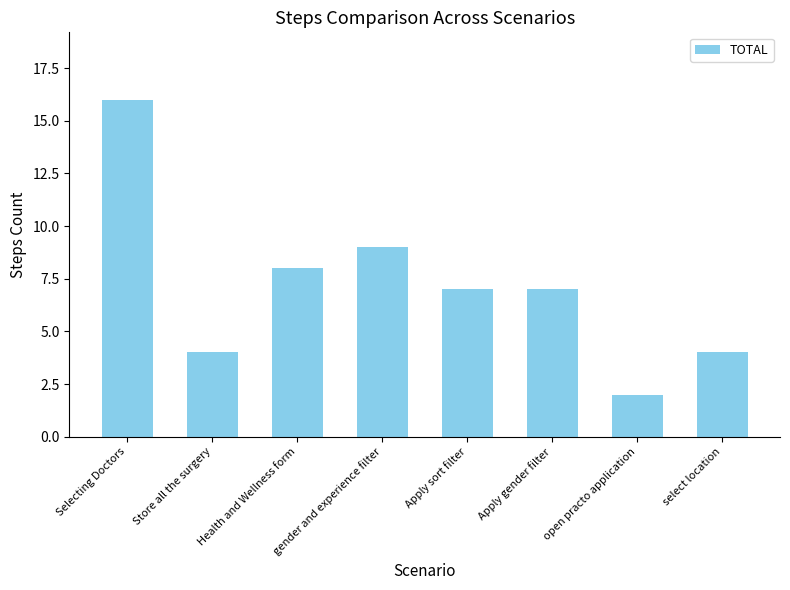

What is the approximate value at Health and Wellness form, to the nearest 10?

10